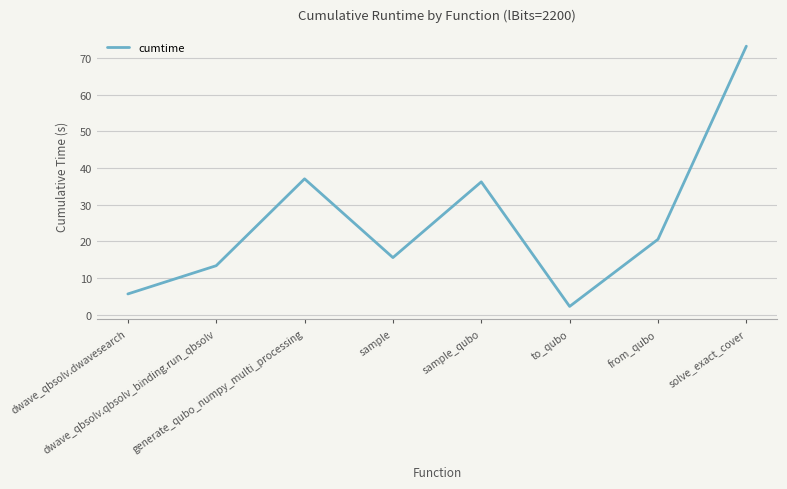

What is the approximate value at from_qubo?

20.5